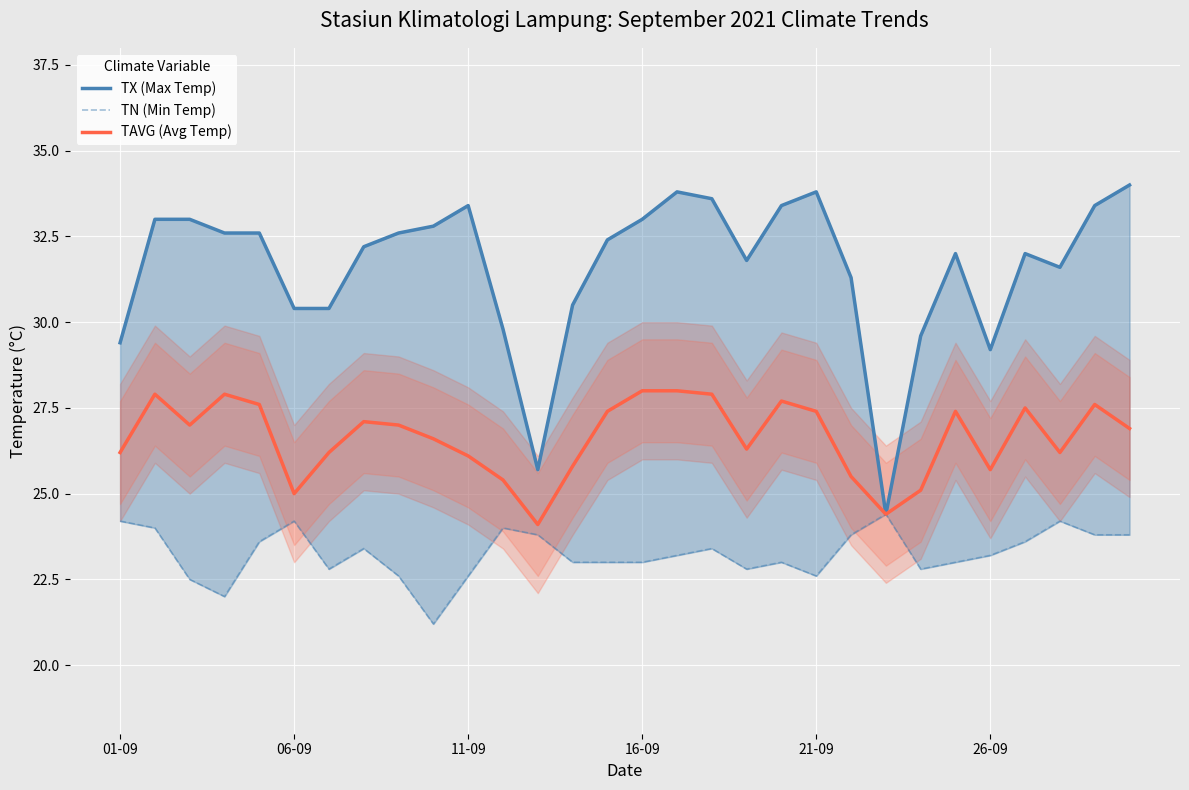

What is the lowest value of the TX (Max Temp) series?

24.4